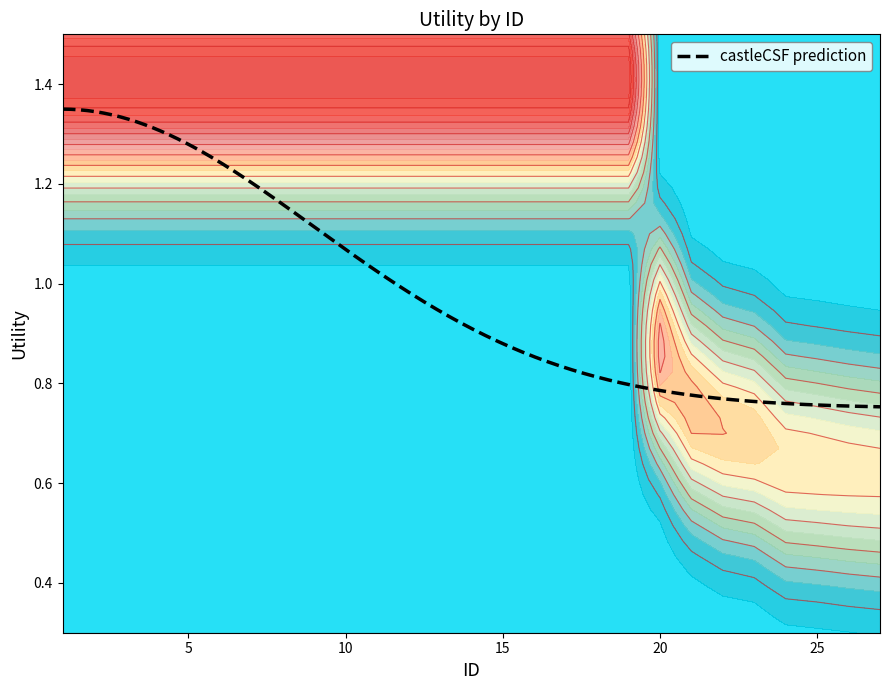

The value at 13 is 2.5. True or false?

False